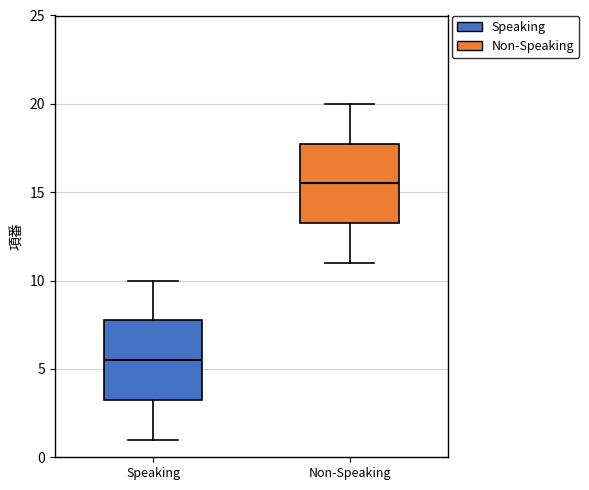

Which box has the highest median line?

Non-Speaking